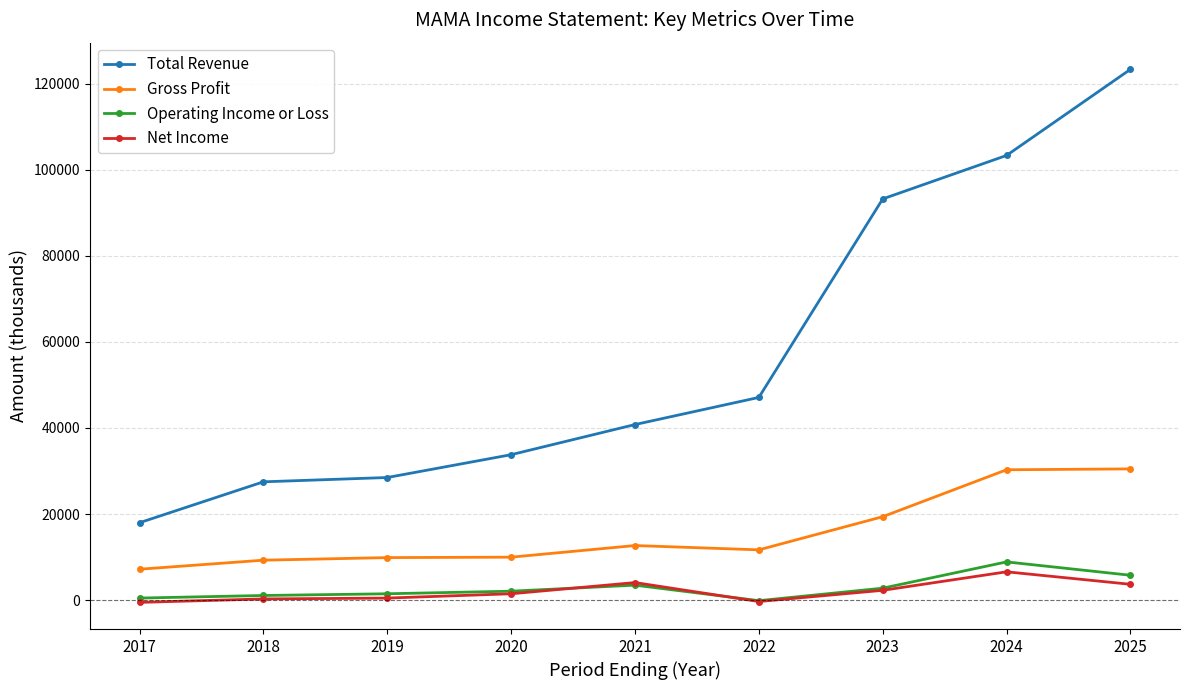

What is the value of the Gross Profit point at the 1st from the left?

7200